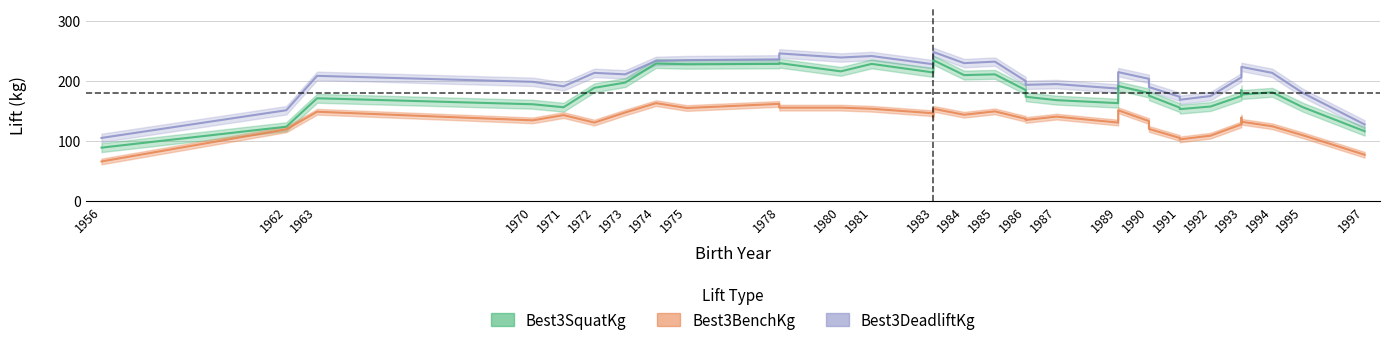

Which series has the widest spread of values?

Best3SquatKg